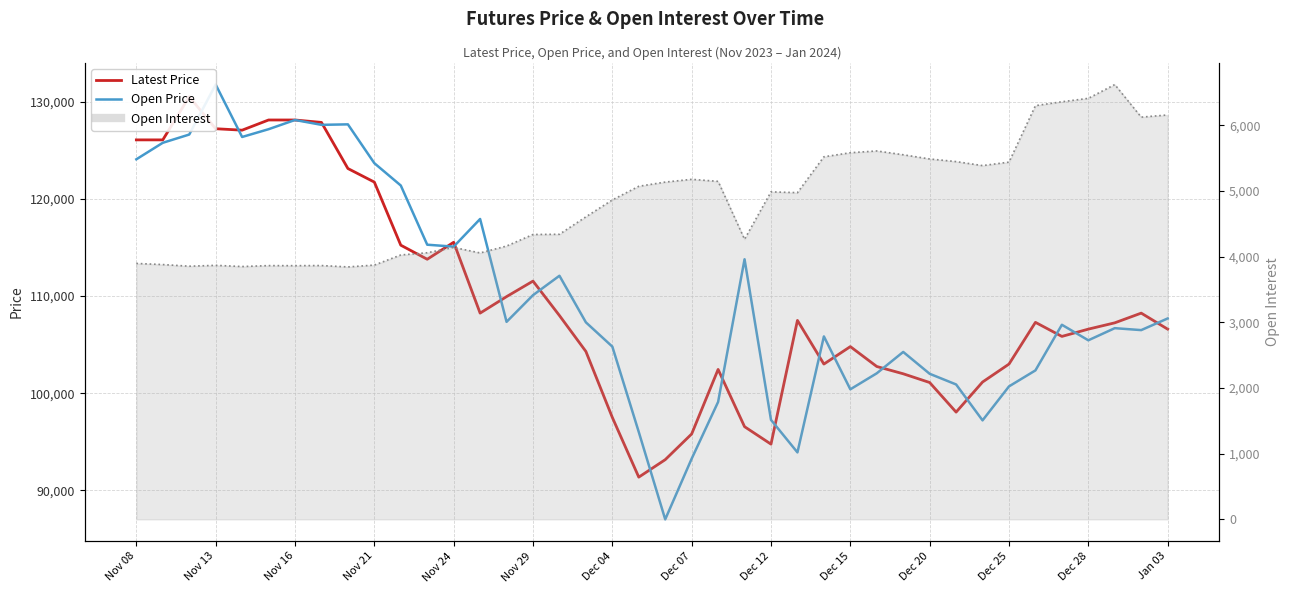

How many times do Open Price and Latest Price cross each other?

17